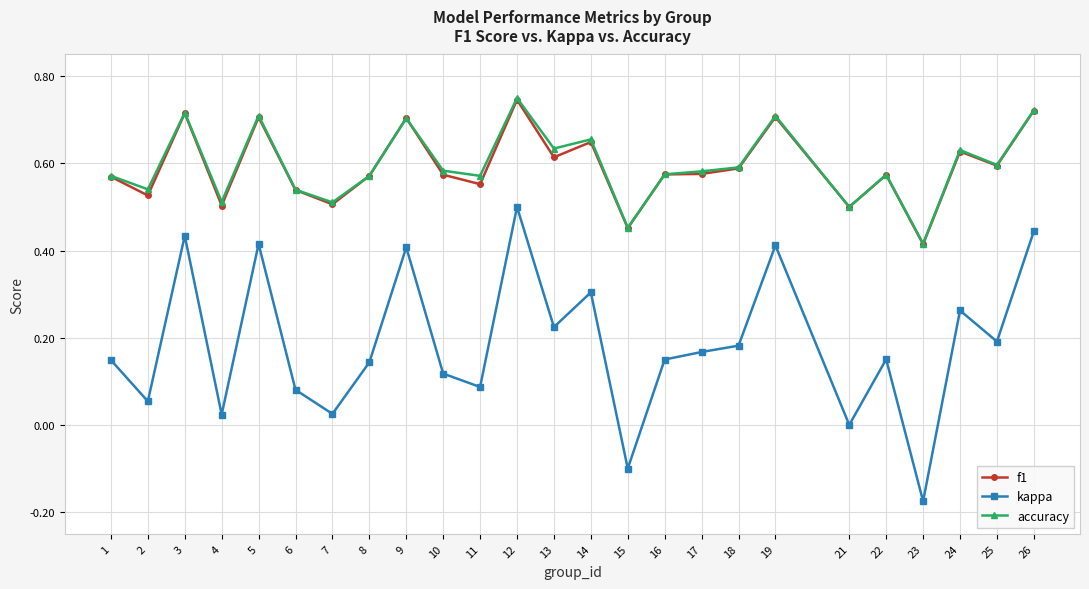

True or false: kappa has a value of 0.0 at 4.

True